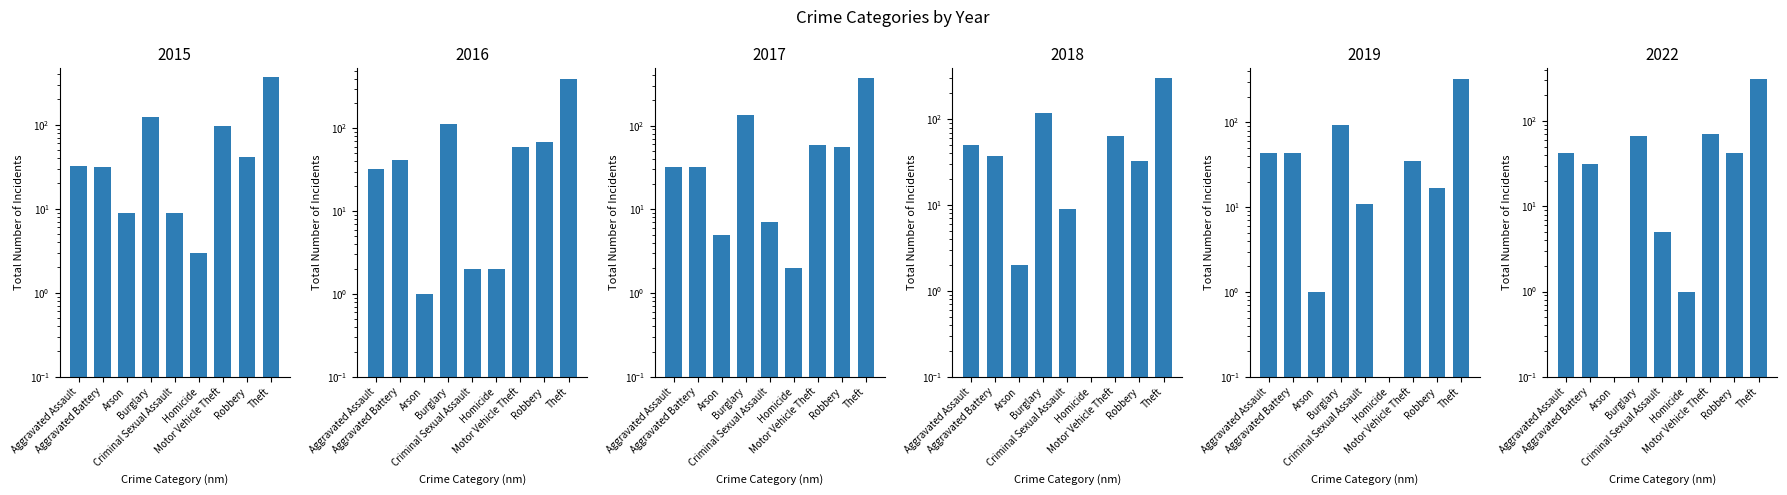

What is the difference between the highest and lowest values at Aggravated Battery?

13